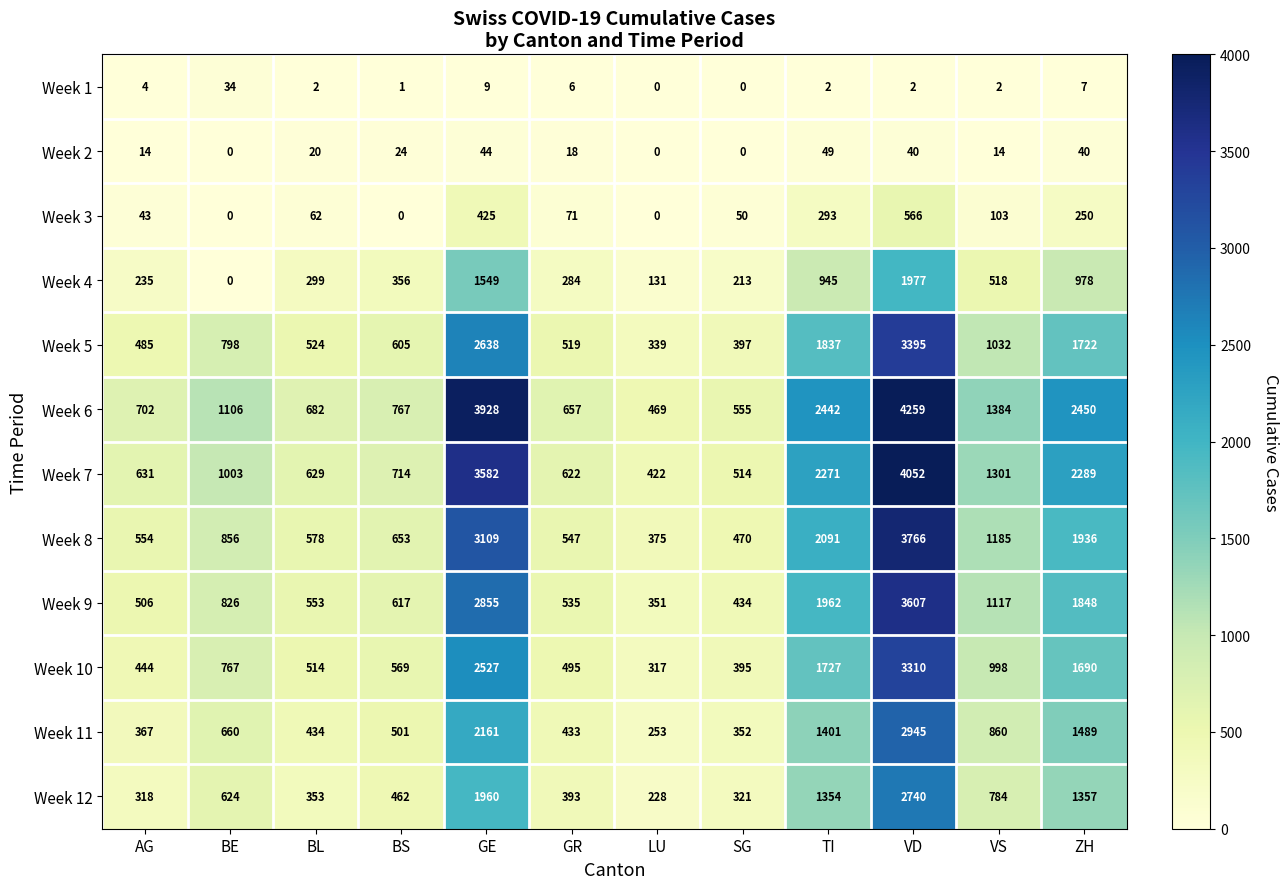

How many data points does each series have?

12